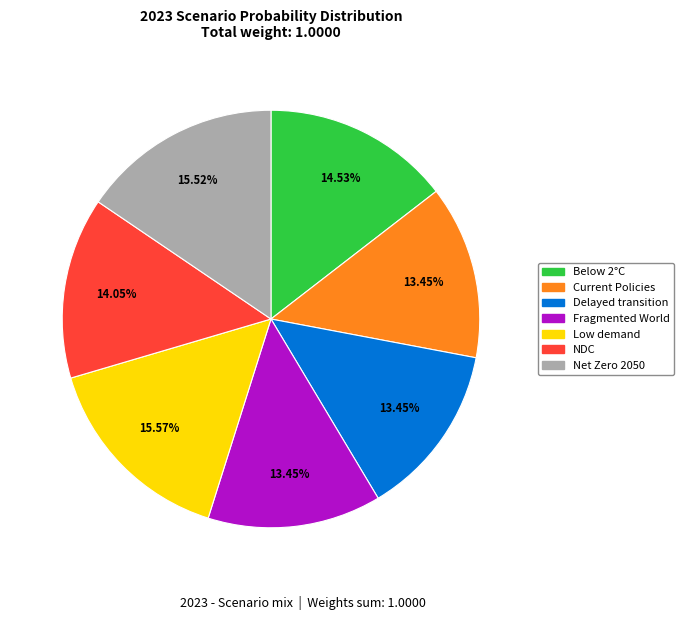

Is there any slice that represents more than half of the pie?

No